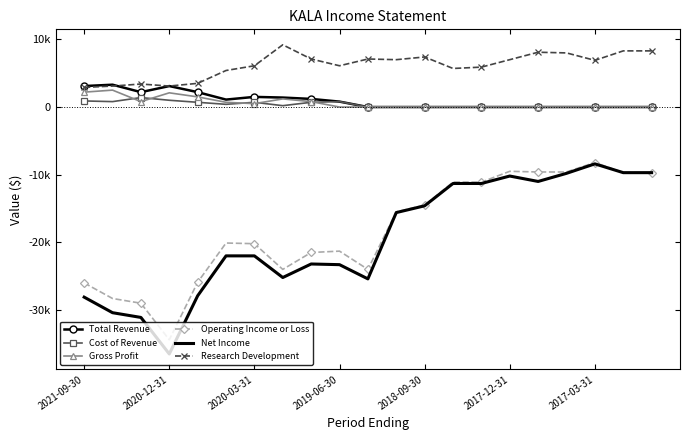

What is the highest value of the Research Development series?

9200